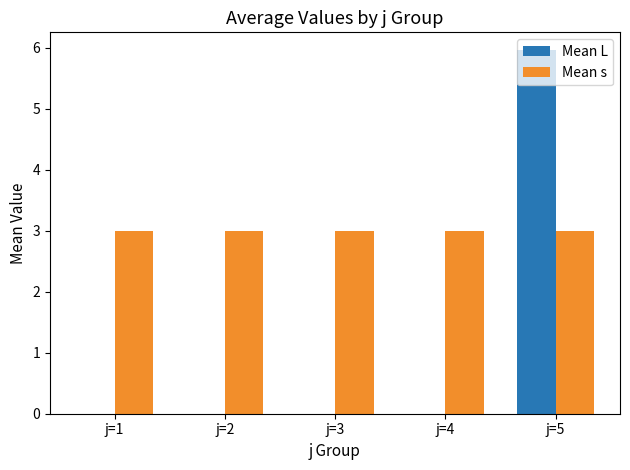

At which category is the sum across all series the highest?

j=5